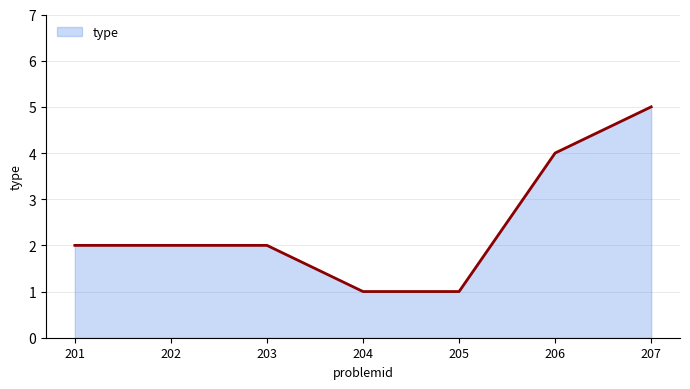

At which category does the chart reach its peak across all series?

207